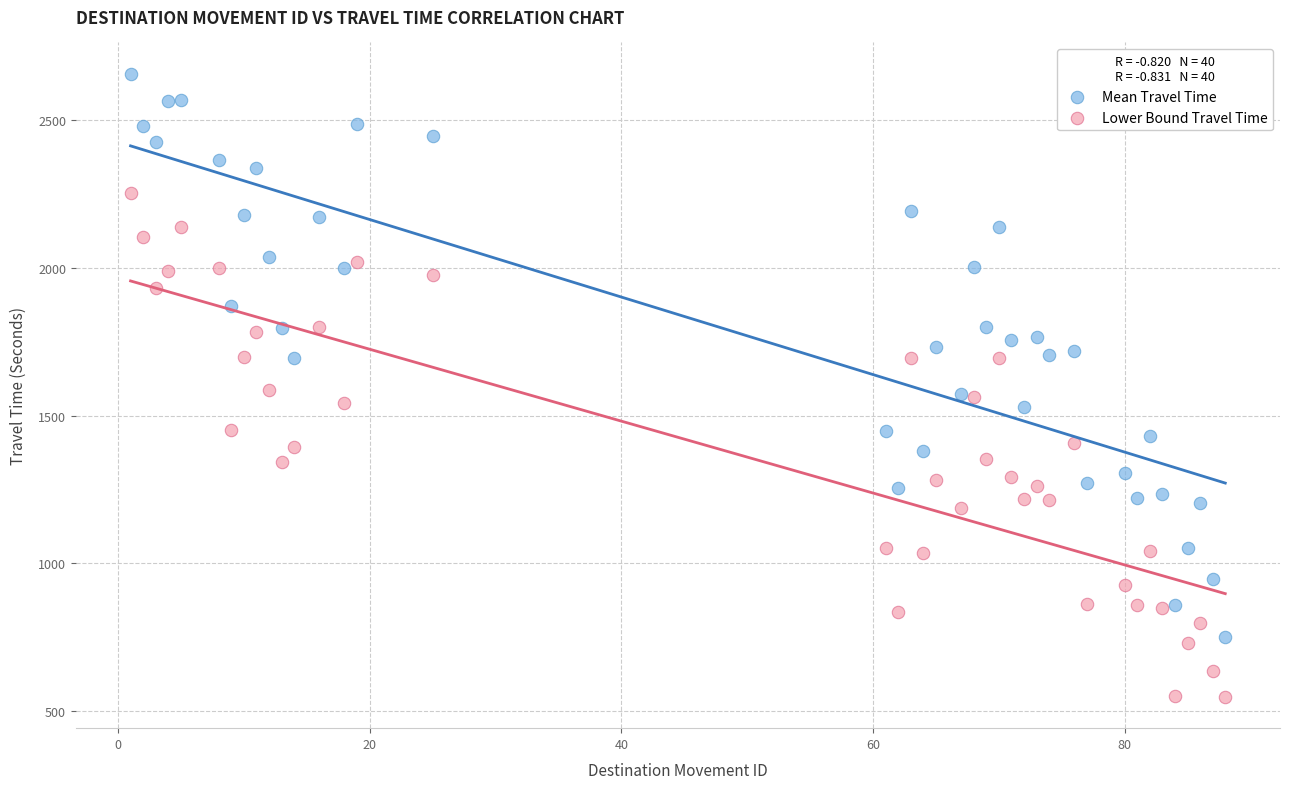

What is the X range (max minus min) for the scatter plot?

87